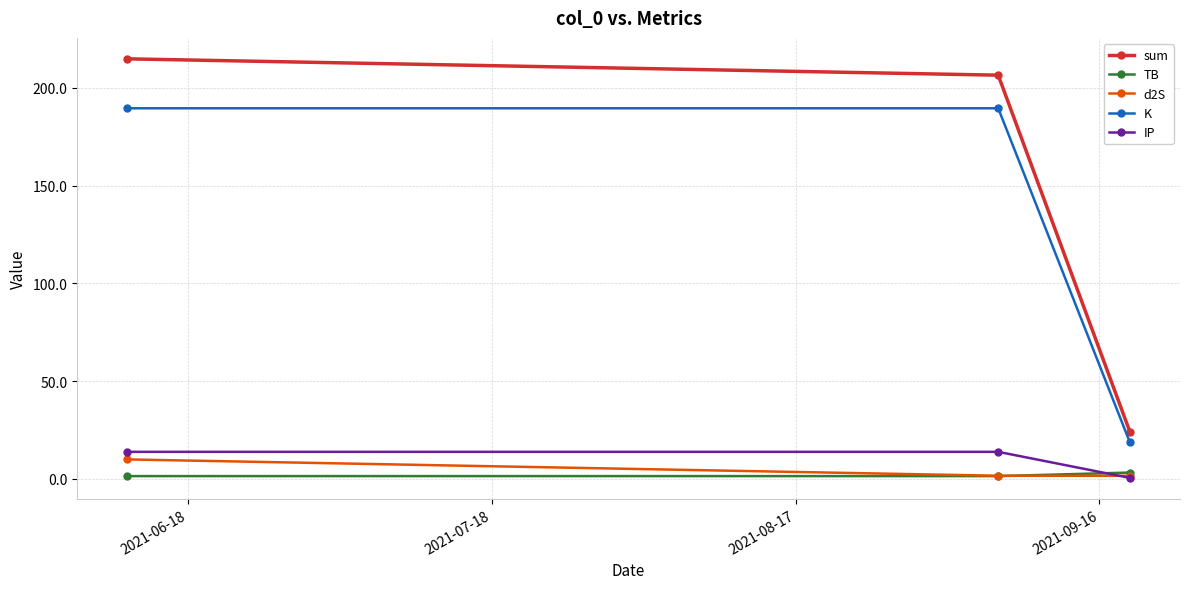

Reading left to right, what are all the values shown in this chart?

sum: 214.9	206.5	24.1
TB: 1.4	1.4	3.3
d2S: 10.0	1.6	1.6
K: 189.6	189.6	18.7
IP: 13.9	13.9	0.5